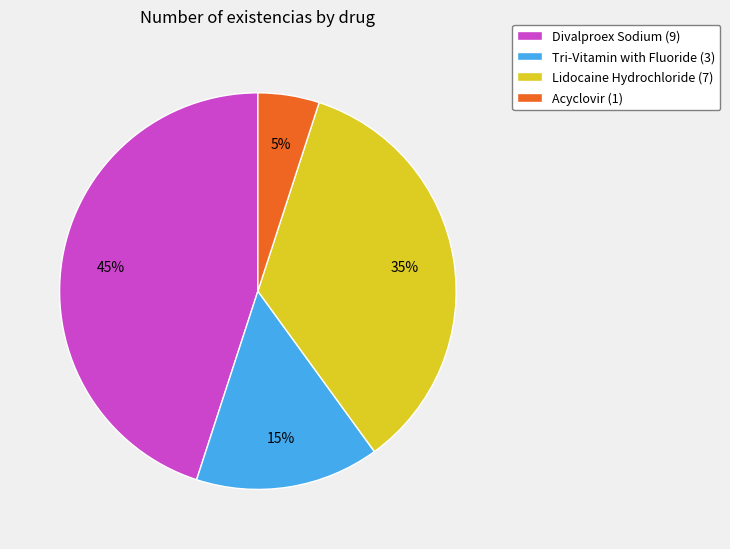

Count the number of slices in the pie.

4